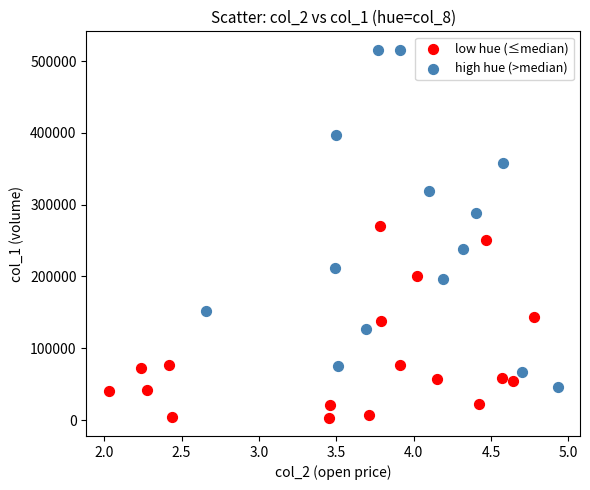

What are all the series names shown in the legend?

low hue (≤median), high hue (>median)